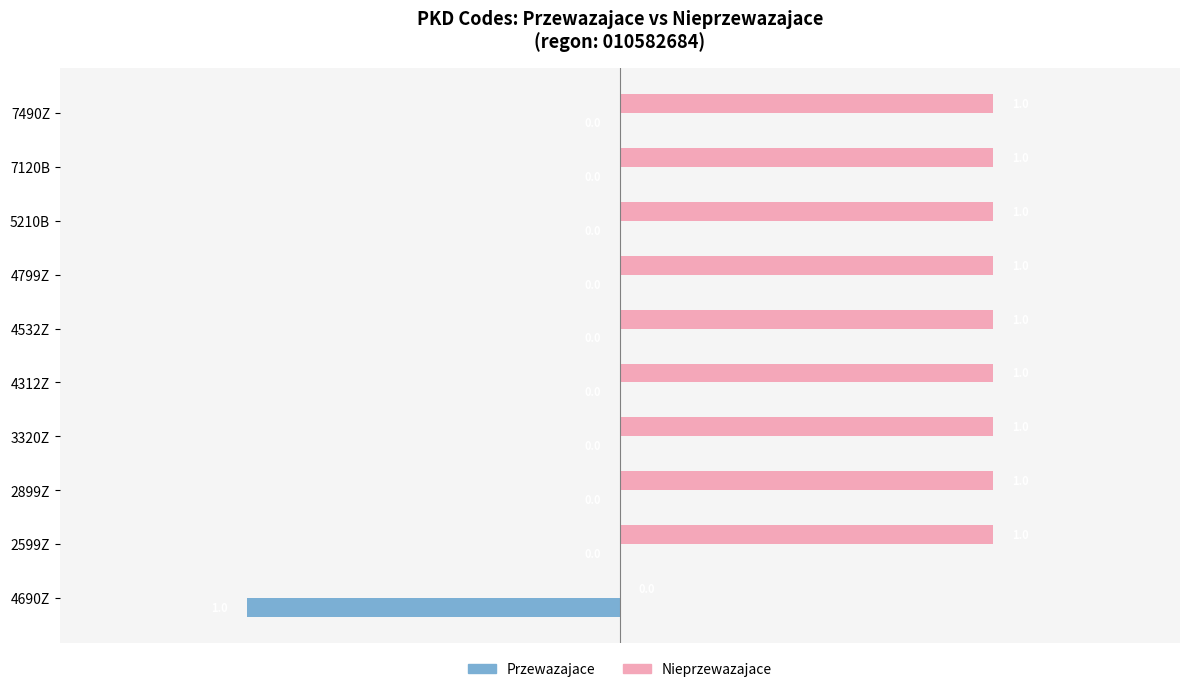

Is the value of Nieprzewazajace at 3320Z greater than the value of Przewazajace at 7490Z?

Yes